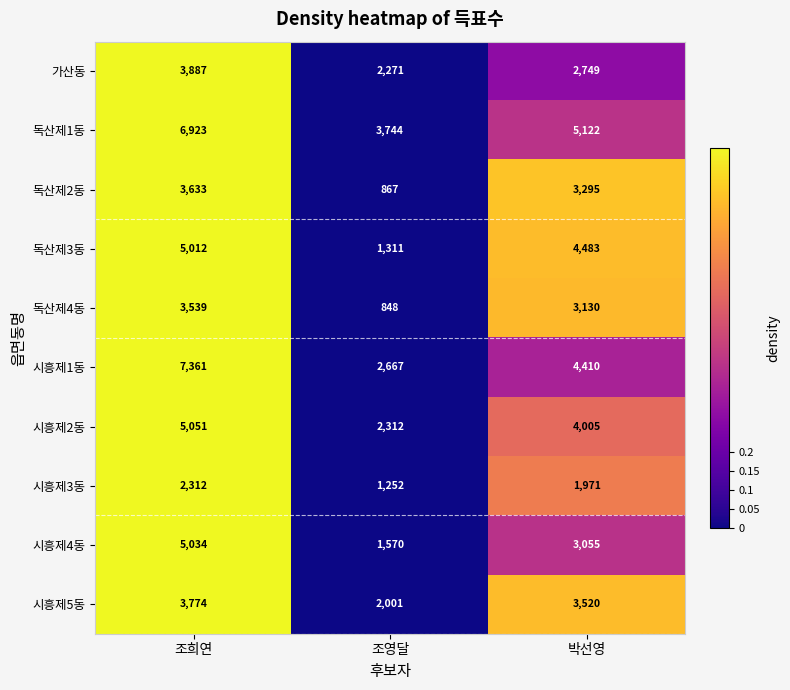

Which series has the largest total across all categories?

독산제1동